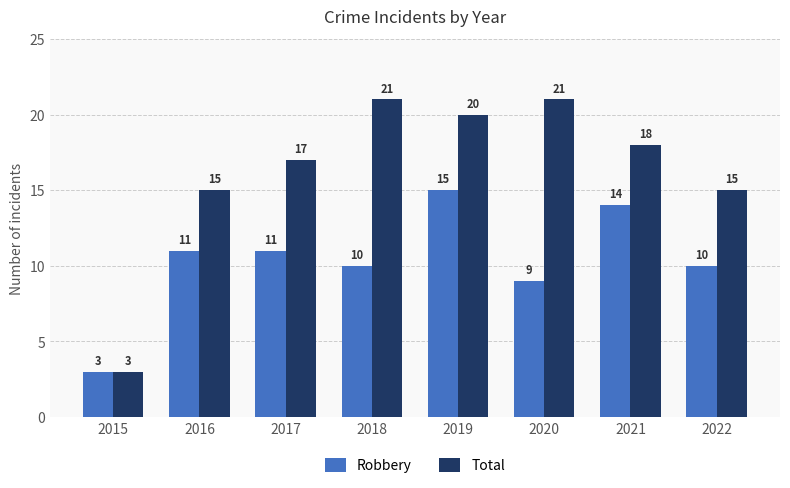

True or false: Robbery has a value of 15 at 2019.

True